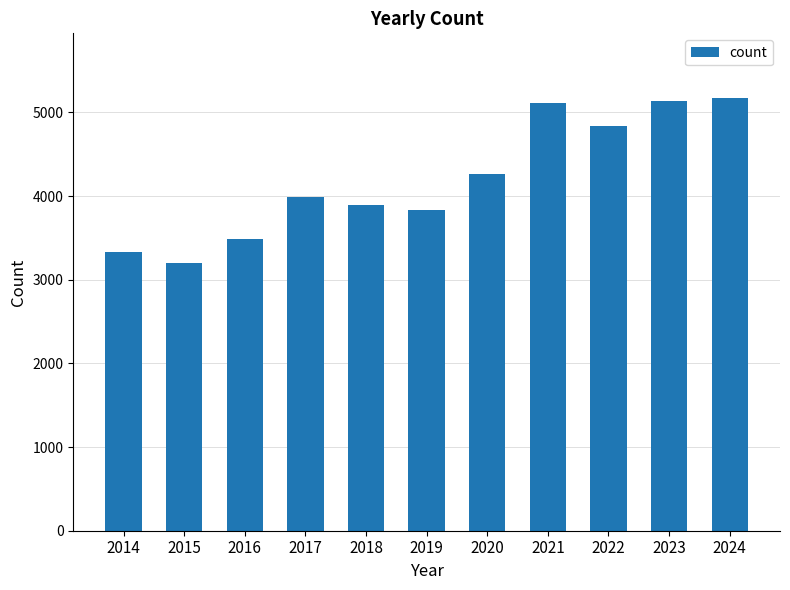

What value does the data have at 2017, to the nearest 50?

4000